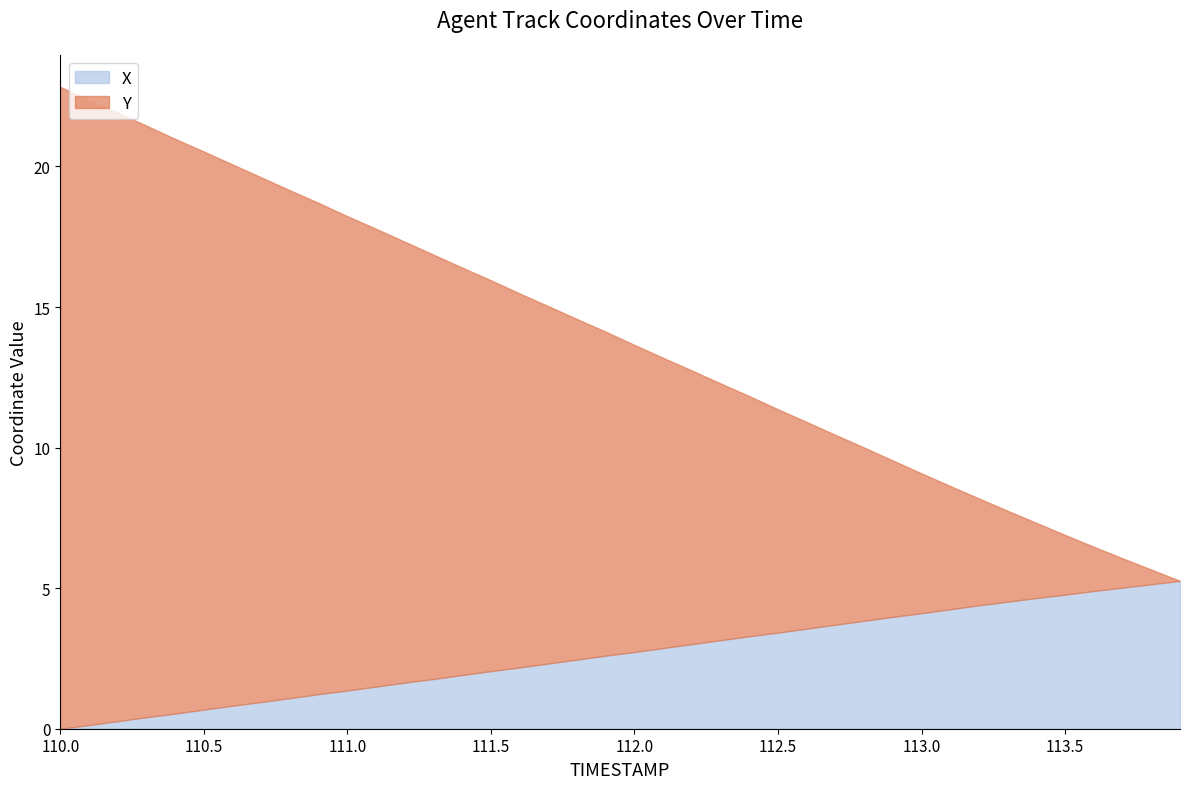

Which category has the highest value across all series?

110.0